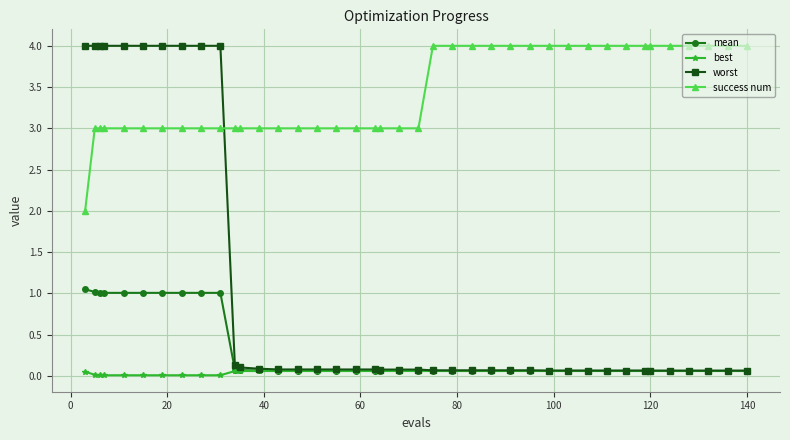

Which series has the largest range (max minus min)?

worst